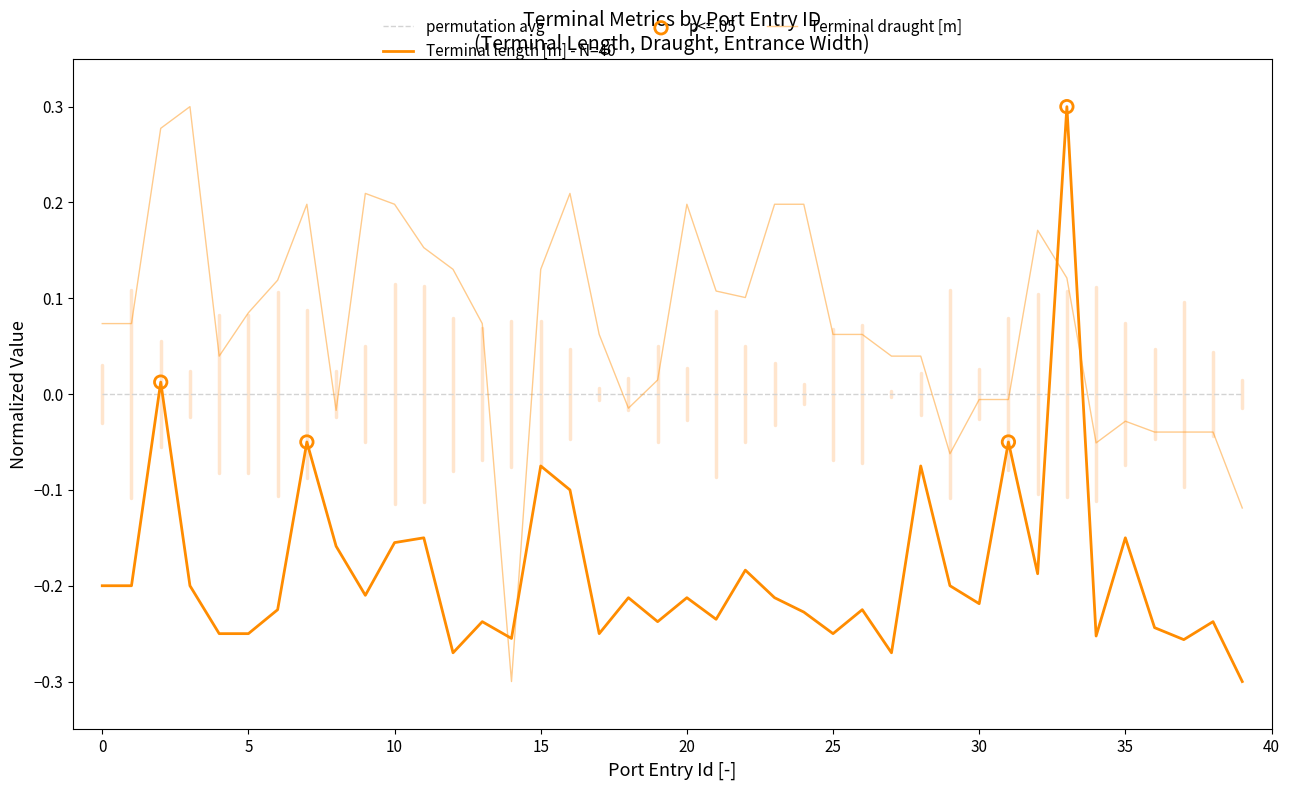

Which series has the largest total across all categories?

Terminal draught [m]